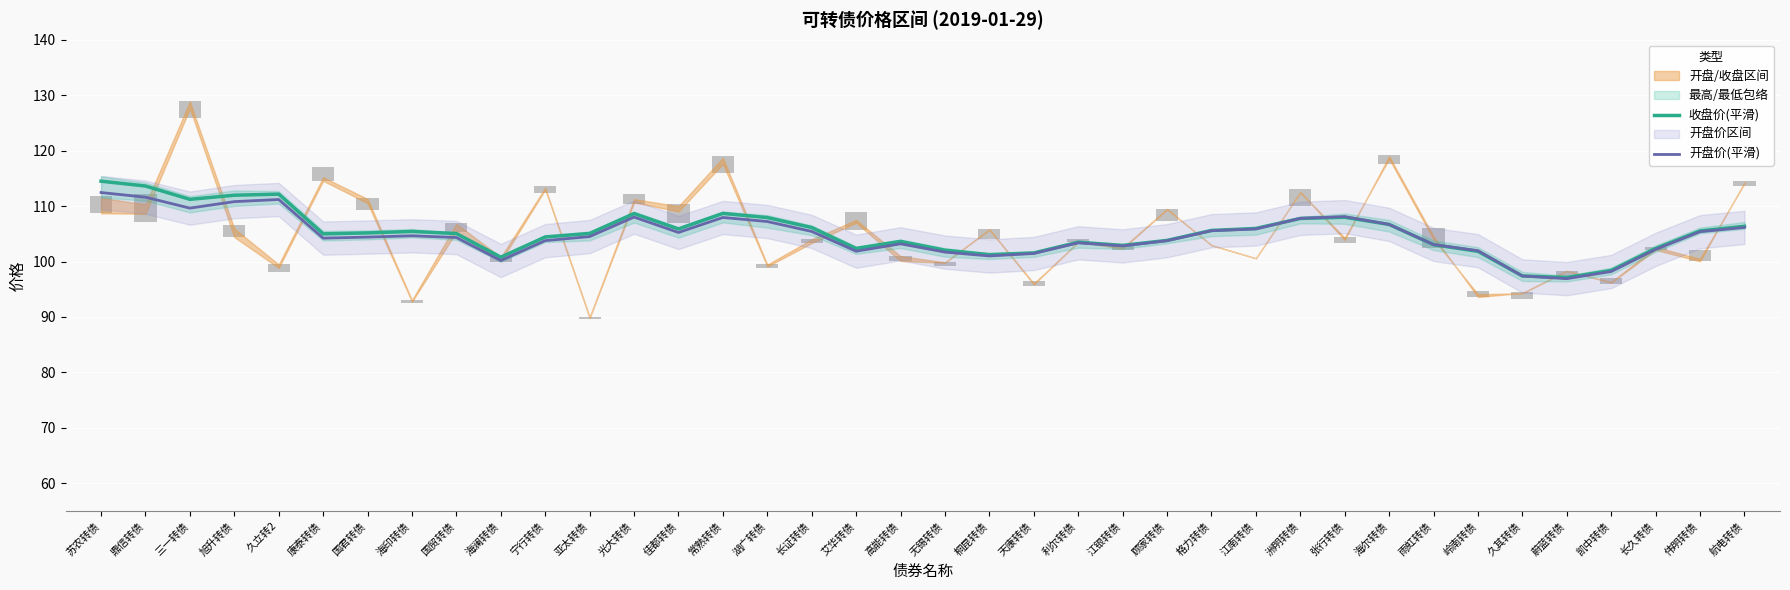

Count the number of categories in the chart.

38